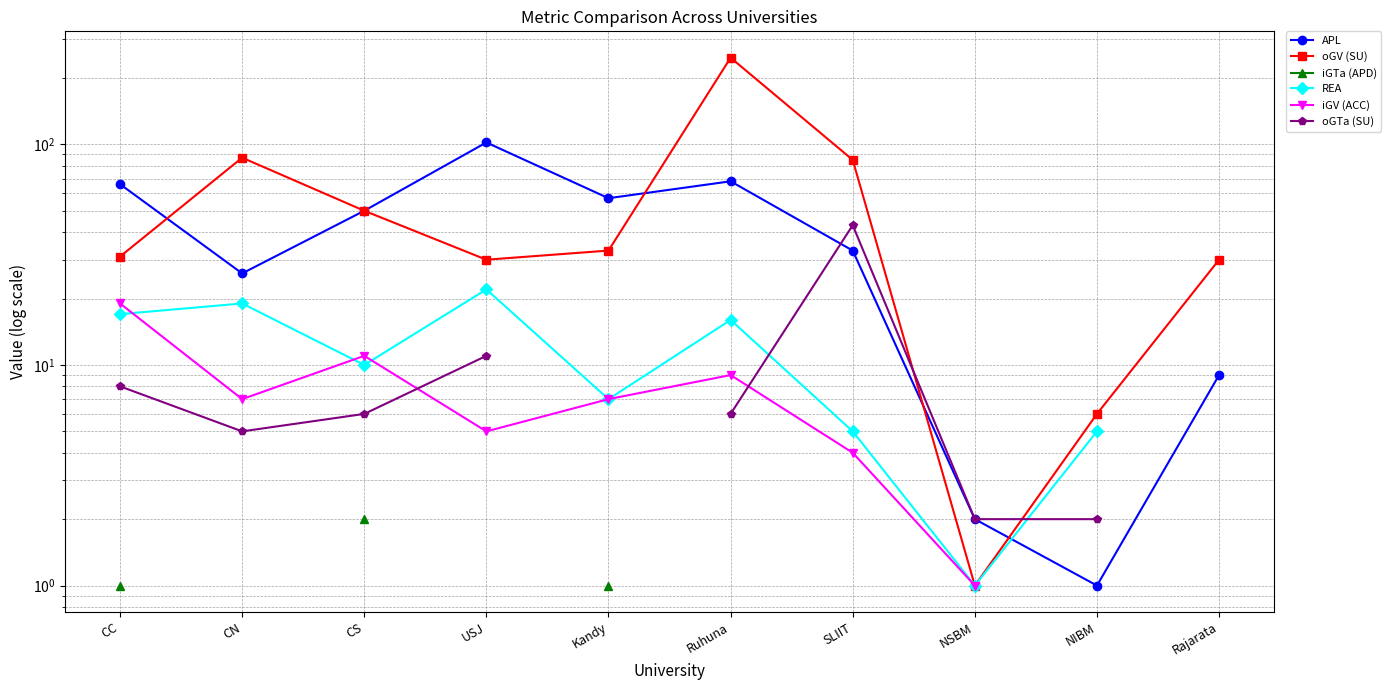

Is it true that REA equals 9.3 at Kandy?

False